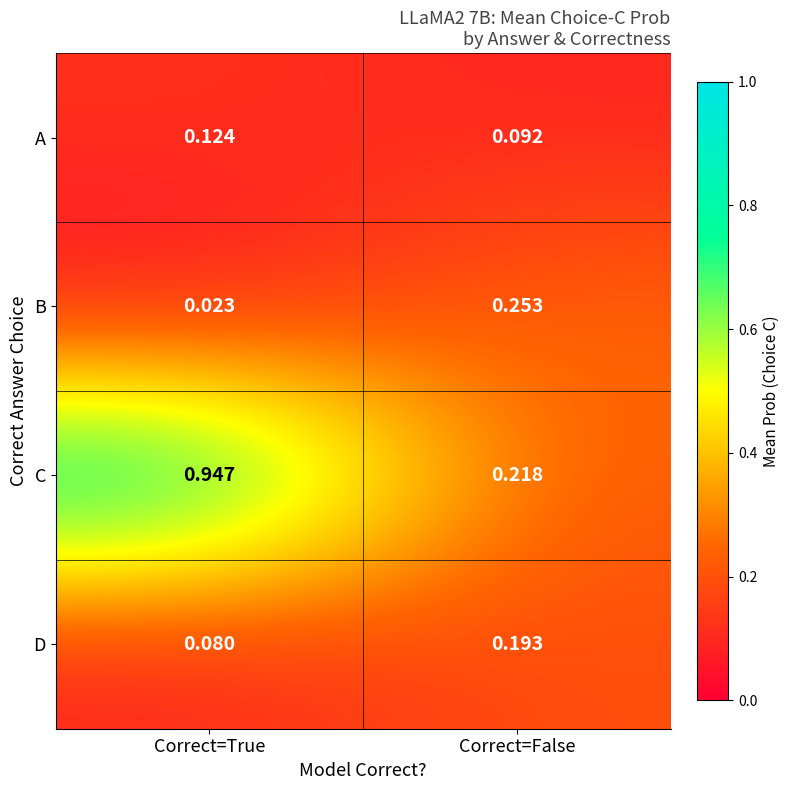

Is the value of A at Correct=False greater than the value of C at Correct=True?

No